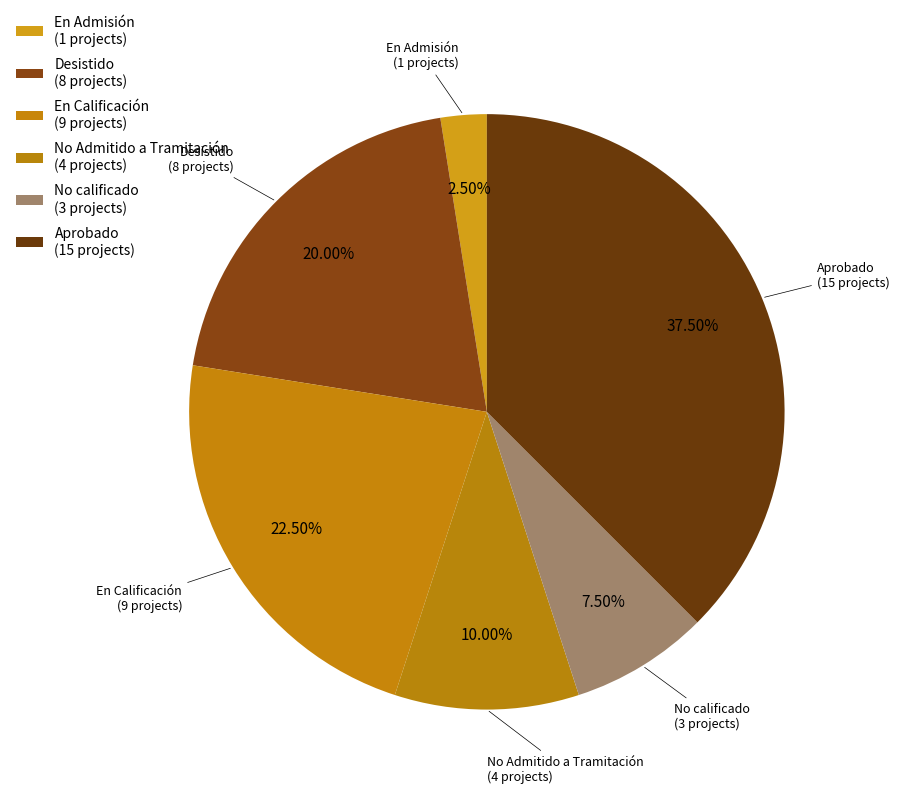

Count the number of slices in the pie.

6